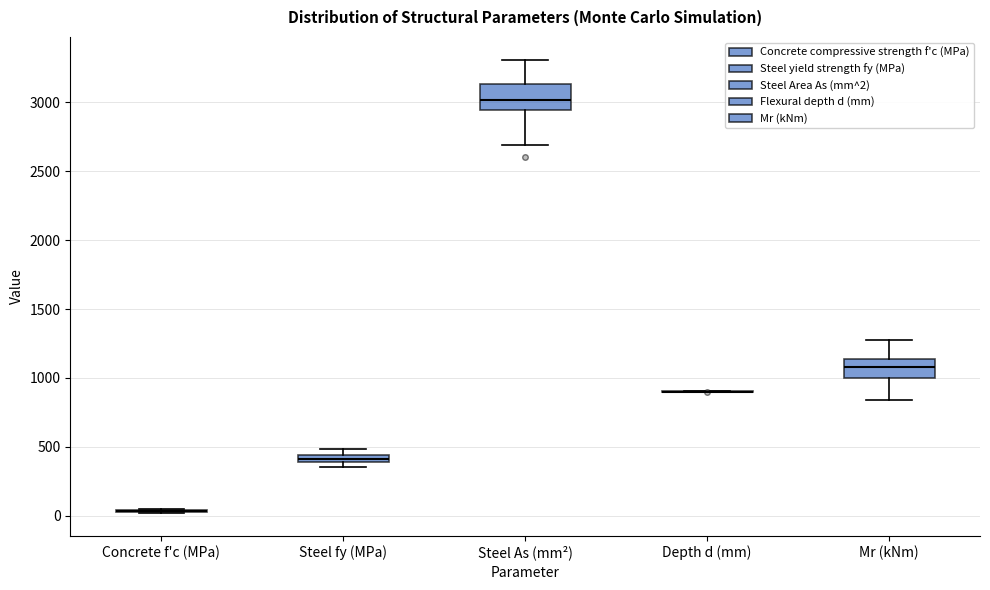

Where is the upper edge of the box for Steel fy (MPa) on the y-axis? The values are not printed on the chart, so give them approximately, as read against the axis.

450